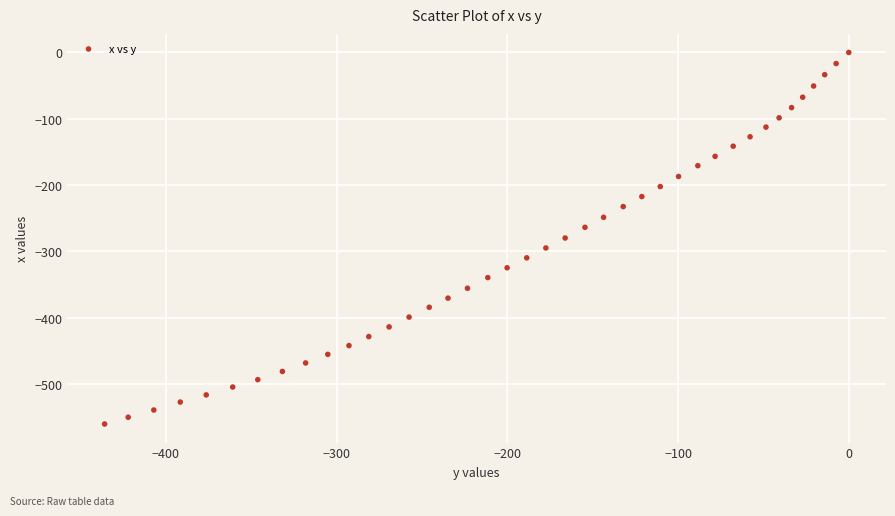

What is the range of X values (max minus min)?

435.8